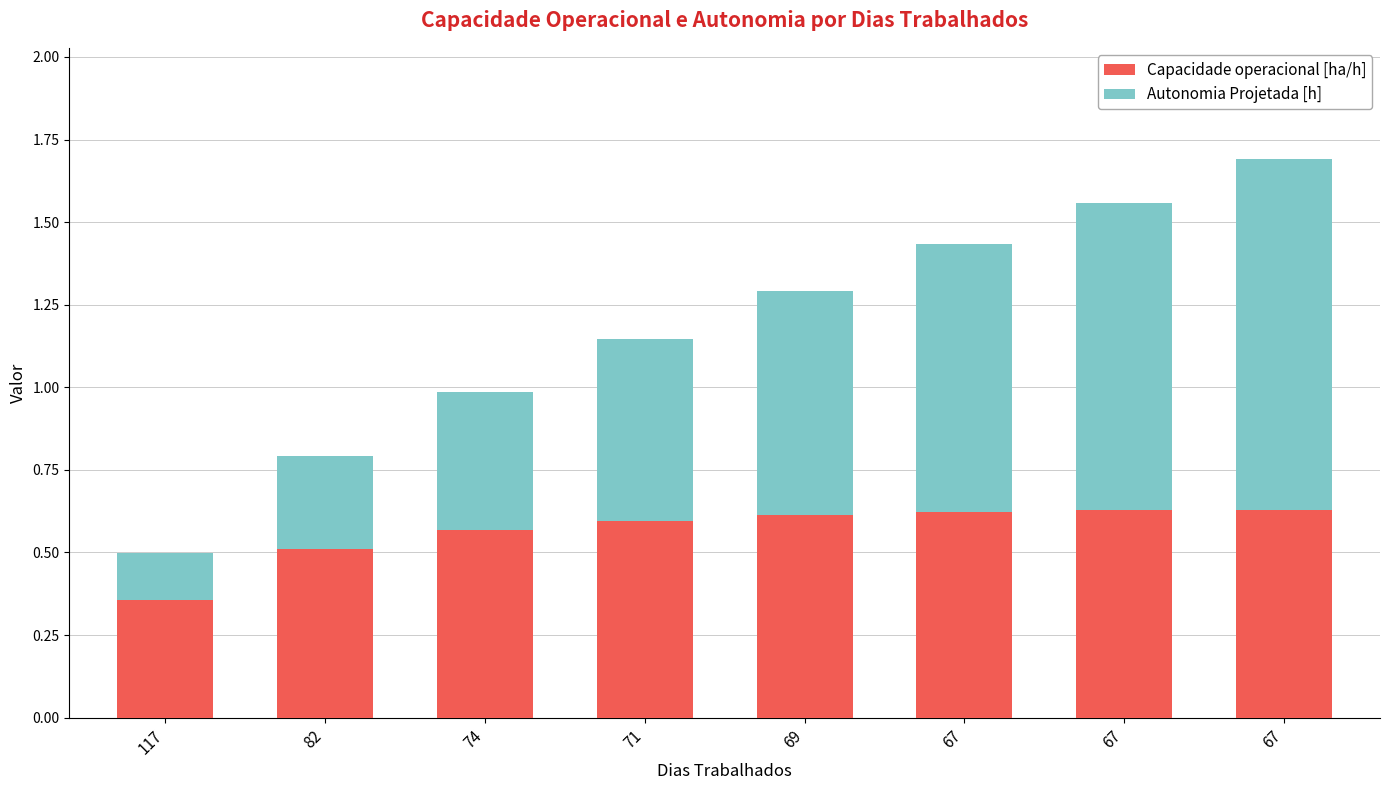

Does the chart contain stacked bars?

Yes